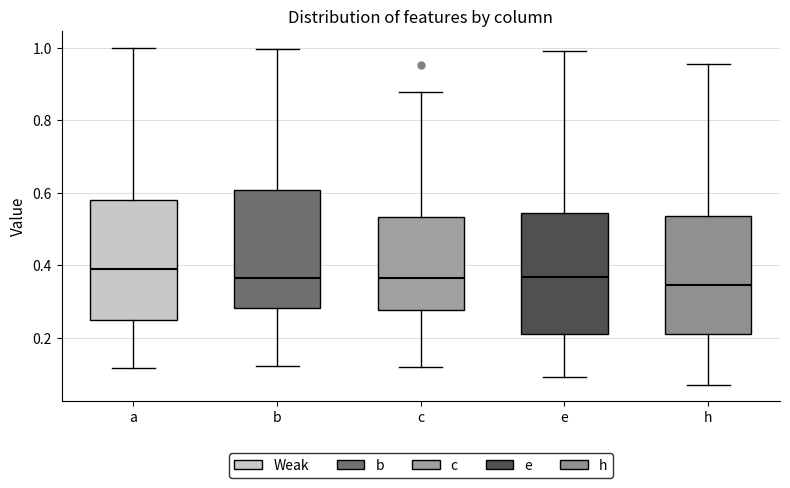

Reading left to right, transcribe this box plot: for each box, give where its median line is, the range the box spans, and where its two whiskers end, as read against the y-axis. The values are not printed on the chart, so give them approximately, as read against the axis.

a: median 0.40, box 0.24 to 0.58, whiskers 0.12 to 1.00
b: median 0.36, box 0.28 to 0.60, whiskers 0.12 to 1.00
c: median 0.36, box 0.28 to 0.54, whiskers 0.12 to 0.88
e: median 0.36, box 0.22 to 0.54, whiskers 0.10 to 1.00
h: median 0.34, box 0.22 to 0.54, whiskers 0.08 to 0.96